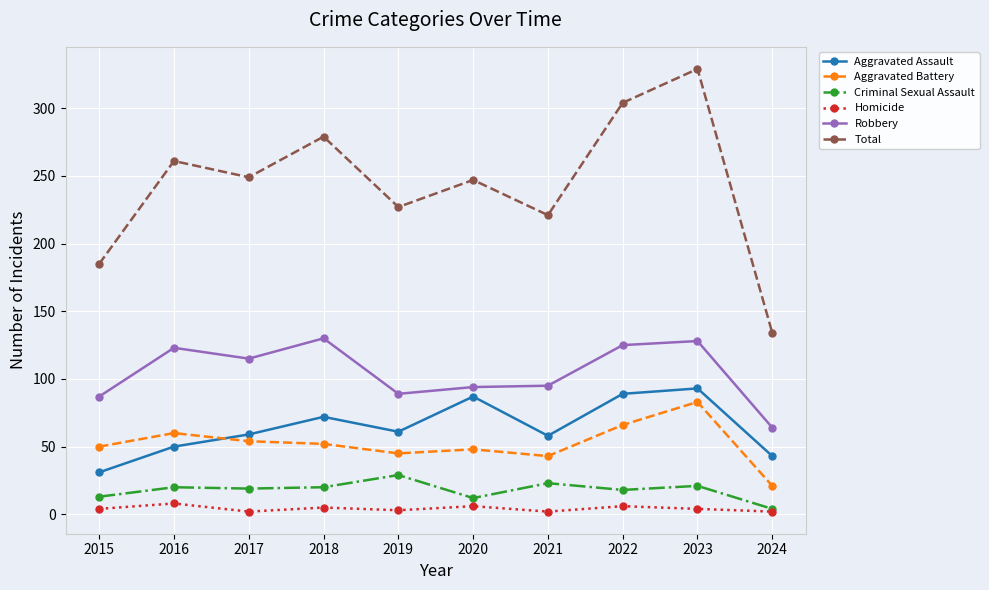

The Homicide series shows 2 at 2021. True or false?

True